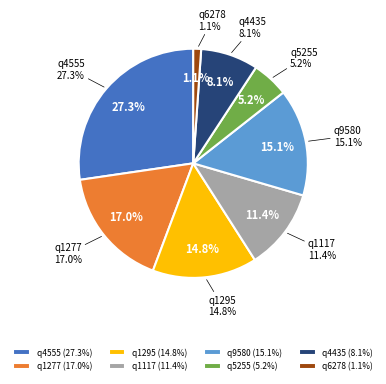

How much of the chart is everything except q6278?

98.9%